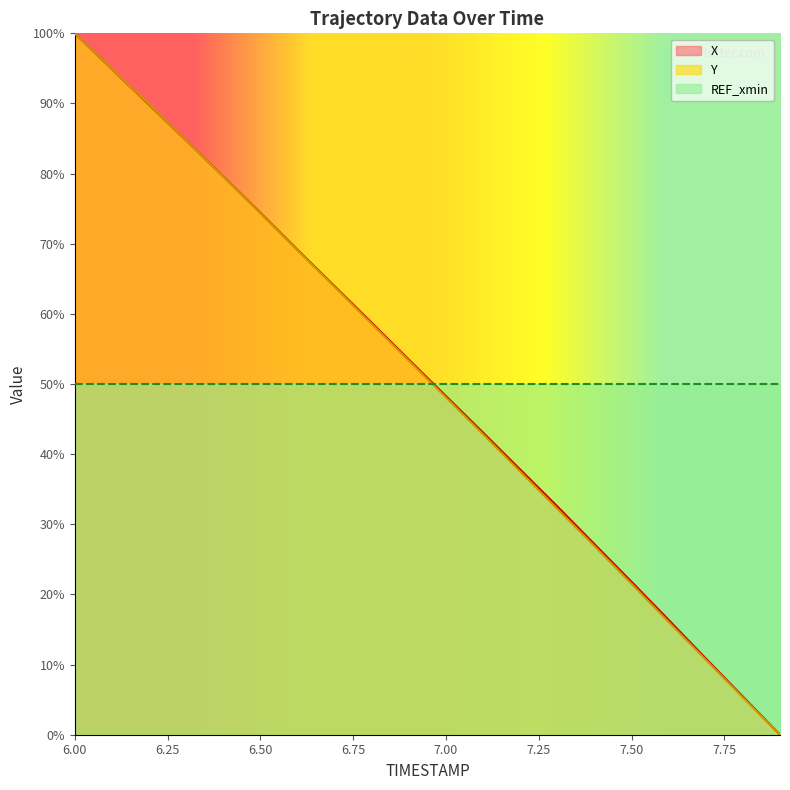

Reading right to left, what are all the values shown in this chart?

X: 7.9=0.0	7.8=5.4	7.7=10.9	7.6=16.4	7.5=21.8	7.4=27.2	7.3=32.6	7.2=37.8	7.1=43.1	7.0=48.3	6.9=53.5	6.8=58.7	6.7=63.9	6.6=69.1	6.5=74.4	6.4=79.6	6.3=84.7	6.2=89.8	6.1=94.9	6.0=100.0
Y: 7.9=0.0	7.8=5.3	7.7=10.7	7.6=16.1	7.5=21.5	7.4=26.9	7.3=32.2	7.2=37.5	7.1=42.8	7.0=48.1	6.9=53.3	6.8=58.6	6.7=63.8	6.6=69.1	6.5=74.3	6.4=79.6	6.3=84.8	6.2=89.9	6.1=94.9	6.0=100.0